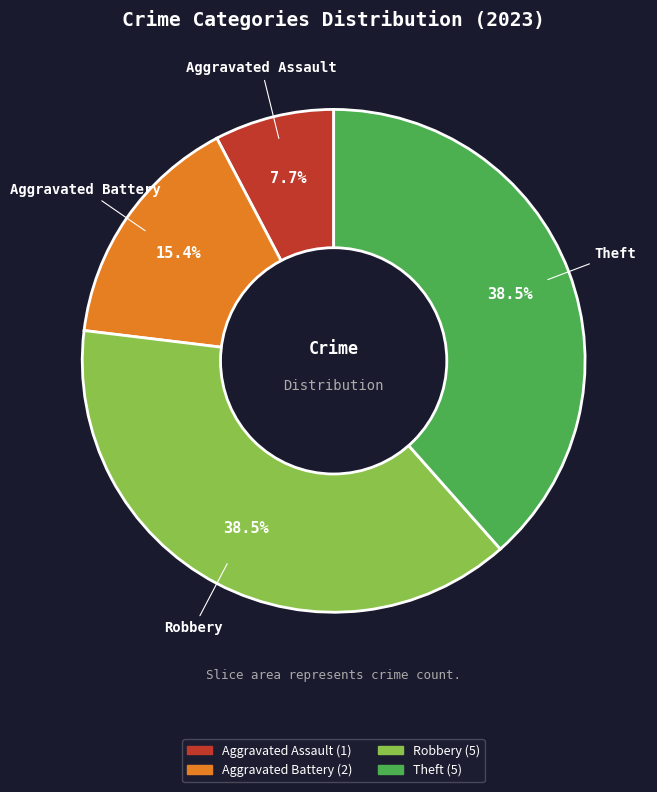

To the nearest percent, what is the difference between the largest and smallest slice percentages?

31%